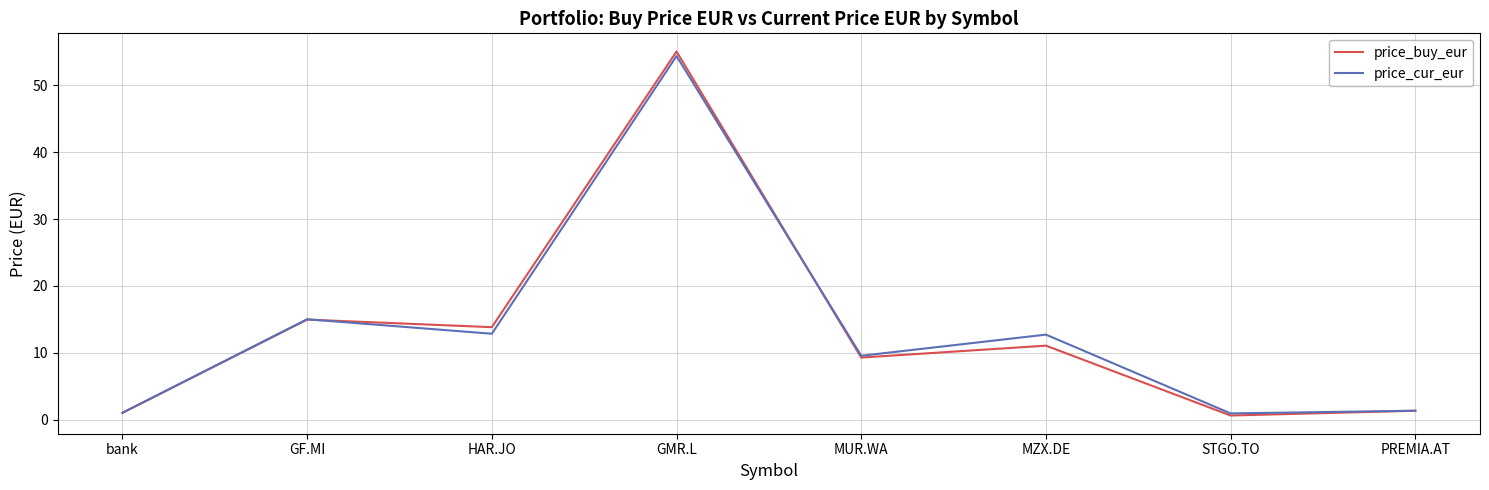

What are all the series names shown in the legend?

price_buy_eur, price_cur_eur